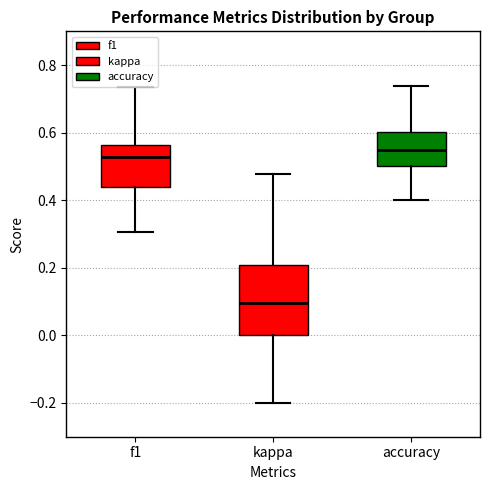

Reading left to right, transcribe this box plot: for each box, give where its median line is, the range the box spans, and where its two whiskers end, as read against the y-axis. The values are not printed on the chart, so give them approximately, as read against the axis.

f1: median 0.52, box 0.44 to 0.56, whiskers 0.30 to 0.74
kappa: median 0.10, box 0.00 to 0.20, whiskers -0.20 to 0.48
accuracy: median 0.54, box 0.50 to 0.60, whiskers 0.40 to 0.74